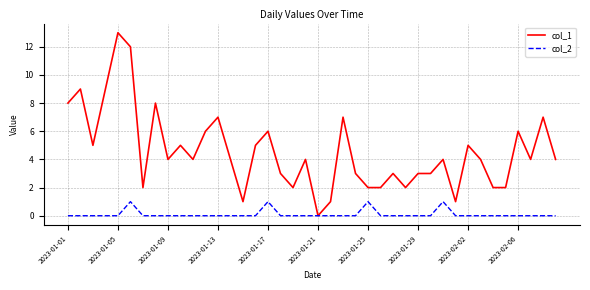

List the series in order of their overall mean, lowest first.

col_2, col_1